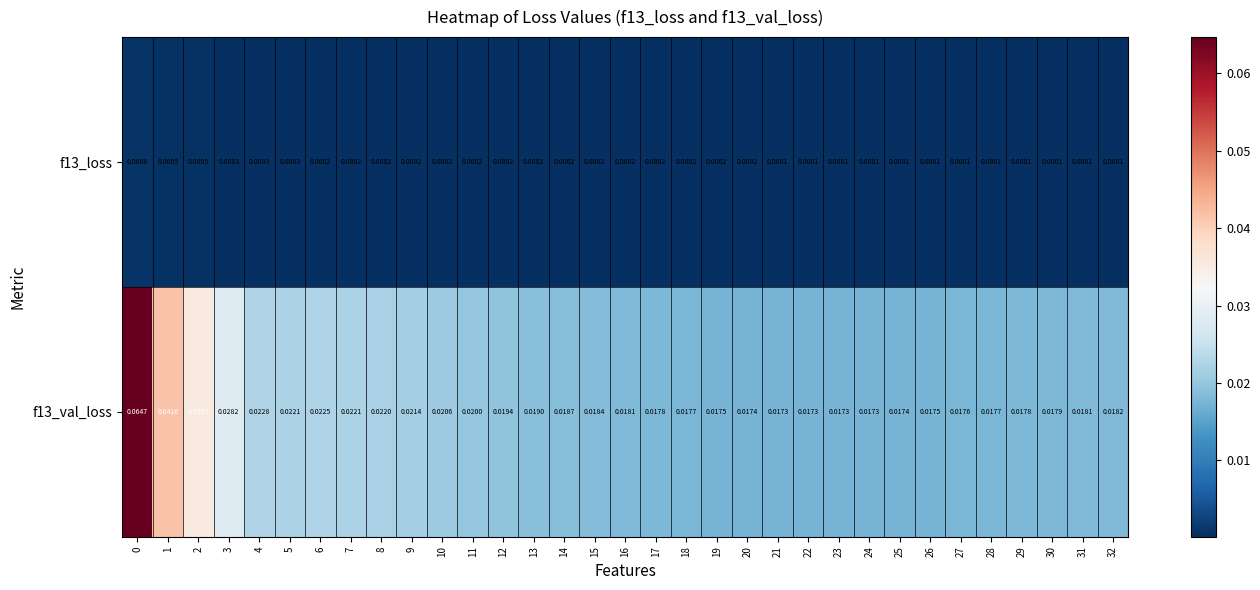

Is the value of f13_val_loss at 24 greater than the value of f13_loss at 9?

Yes